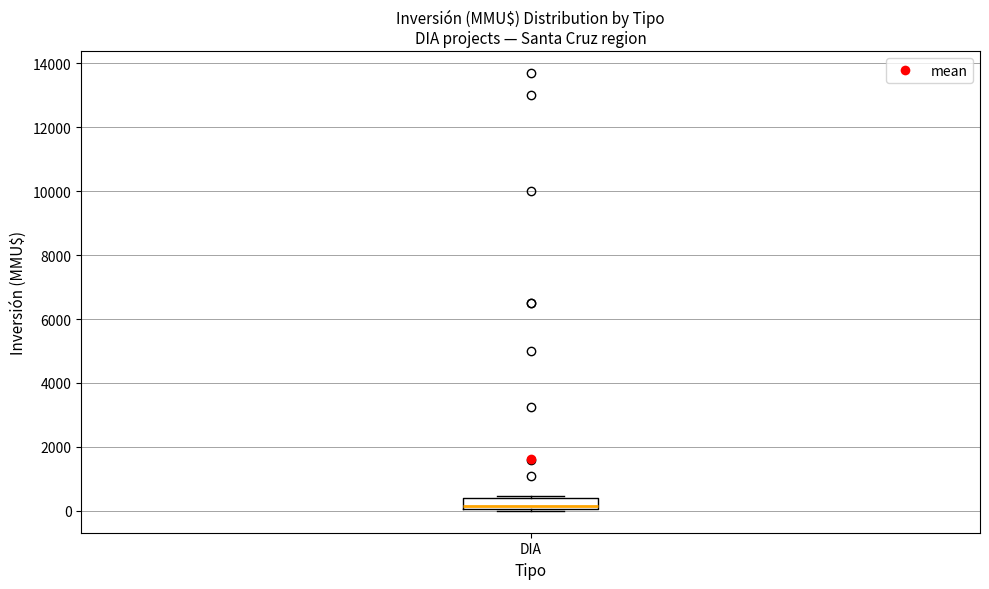

Transcribe this box plot: give where the median line is, the range the box spans, and where the two whiskers end, as read against the y-axis. The values are not printed on the chart, so give them approximately, as read against the axis.

median 200, box 0 to 400, whiskers 0 to 400